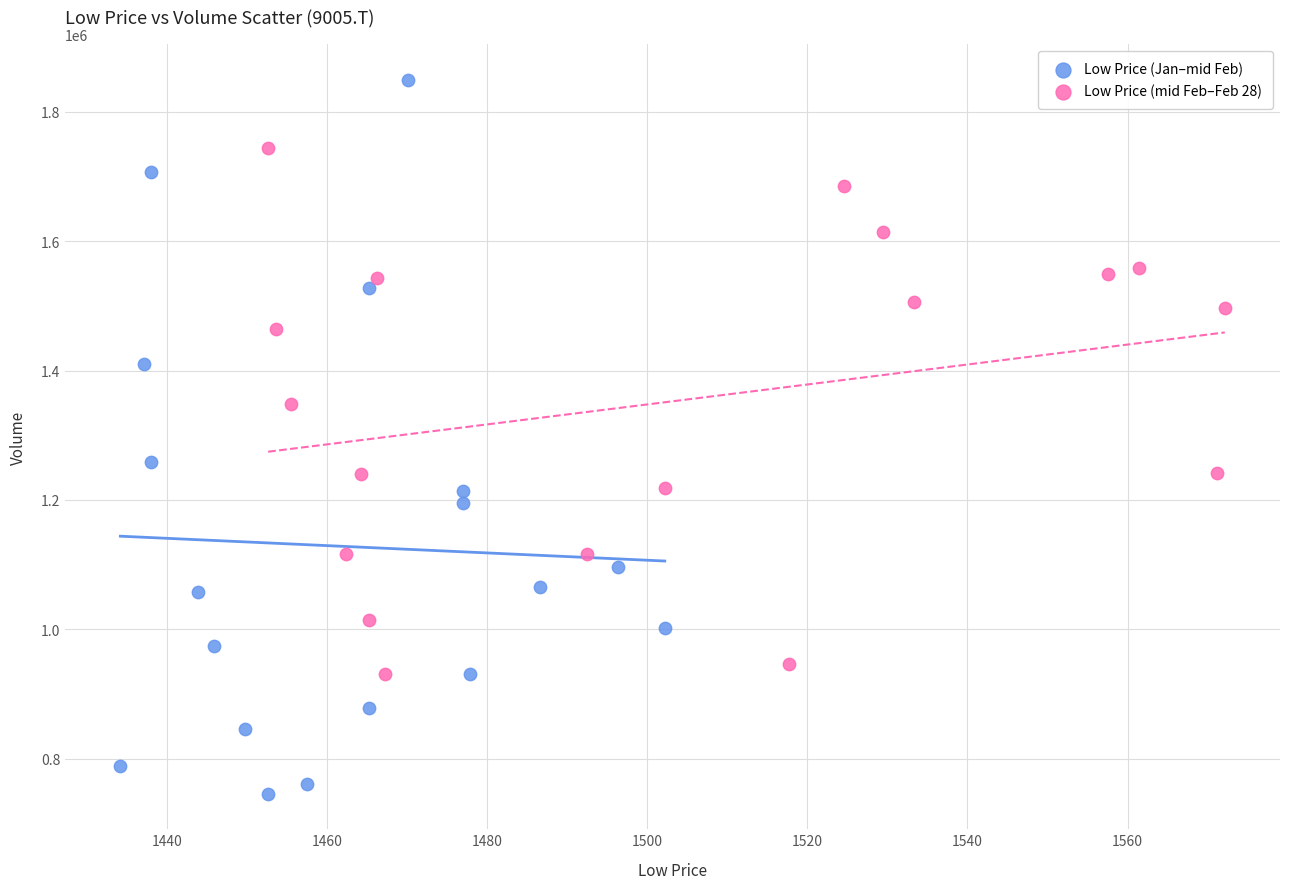

Which series reaches the minimum Y coordinate?

Low Price (Jan–mid Feb)